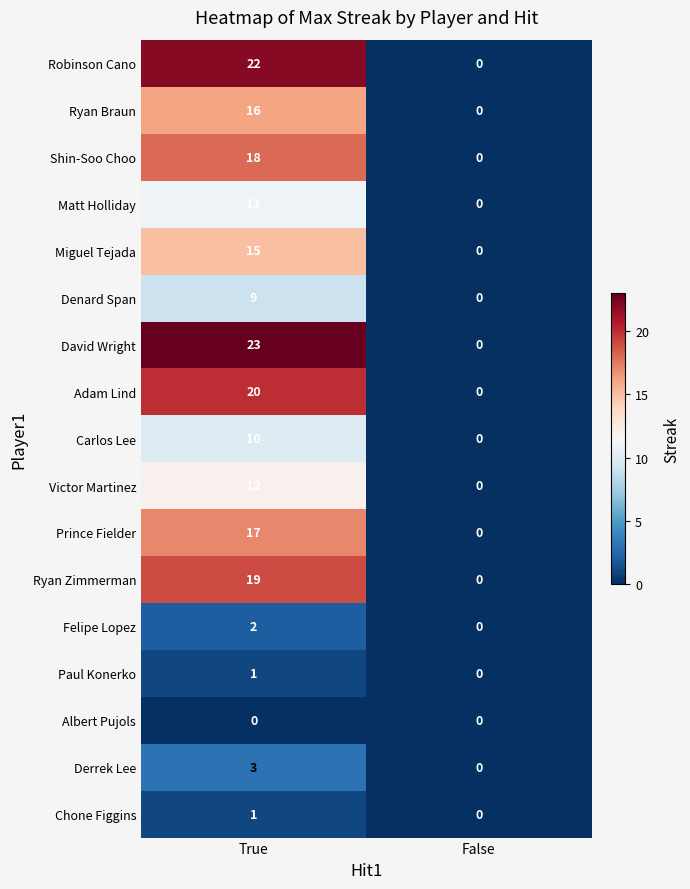

Which label corresponds to the largest value in the chart?

True